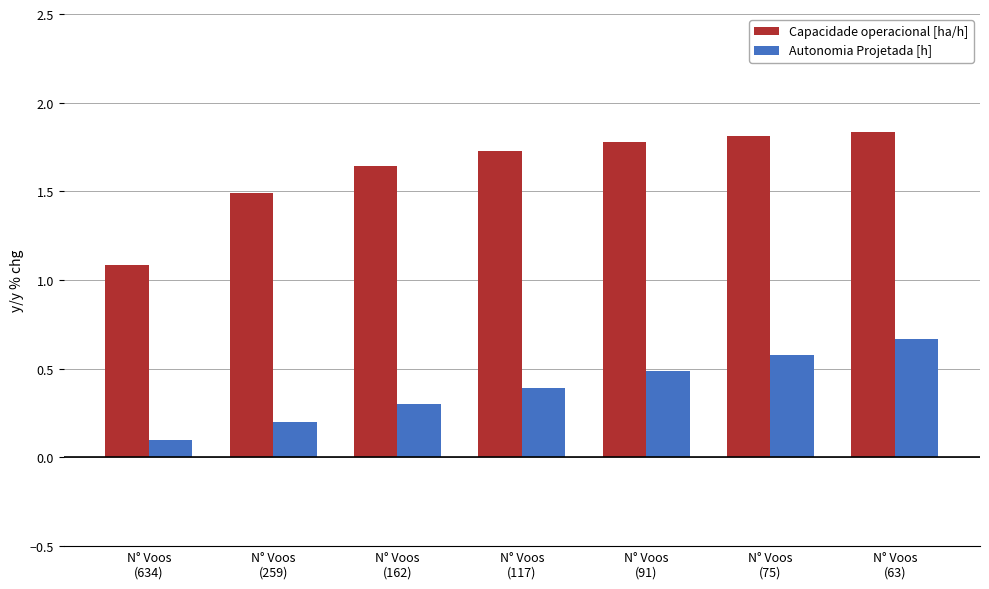

Rank the series by their average value, from highest to lowest.

Capacidade operacional [ha/h], Autonomia Projetada [h]